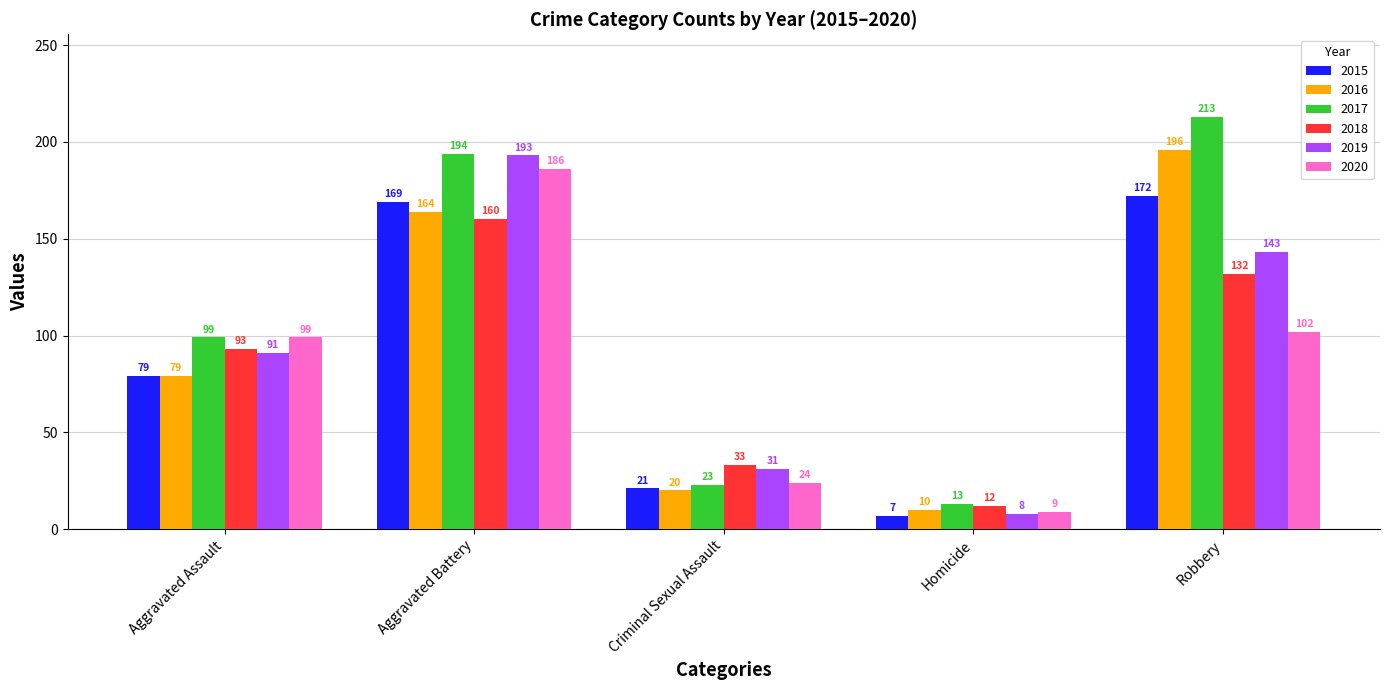

Between Aggravated Assault and Robbery, which series saw the biggest shift?

2016